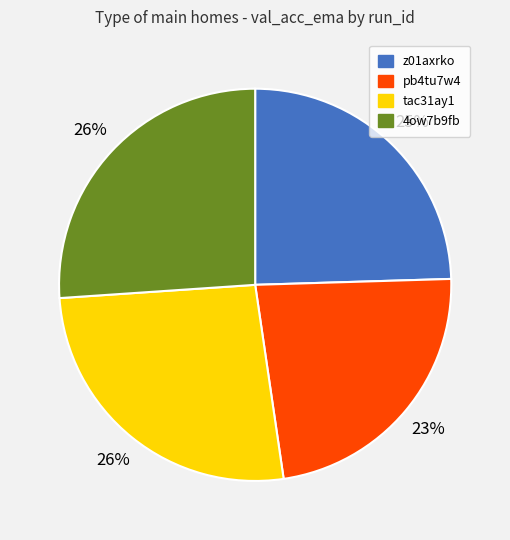

Count the number of slices in the pie.

4